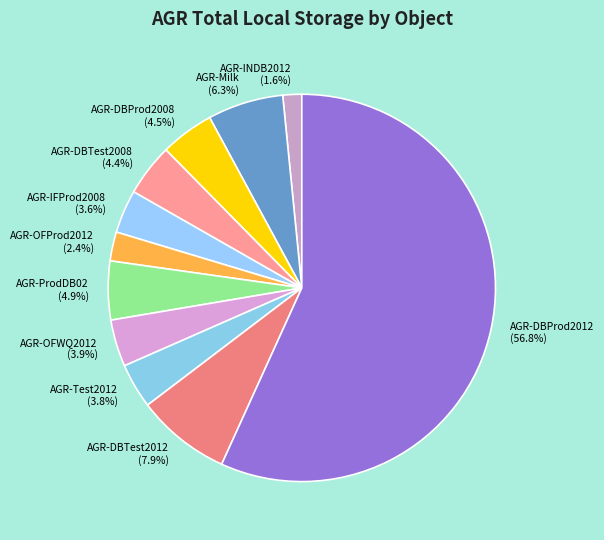

What percentage is NOT represented by AGR-OFWQ2012?

96.1%